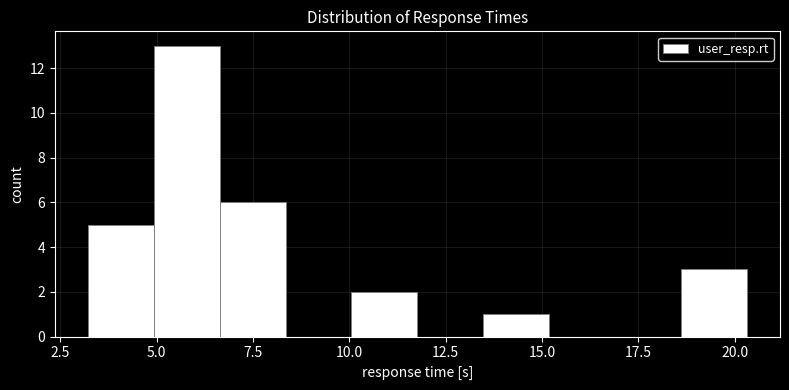

Around what value on the x-axis is the tallest bar? Give the approximate position of its centre, as read against the axis.

6.0